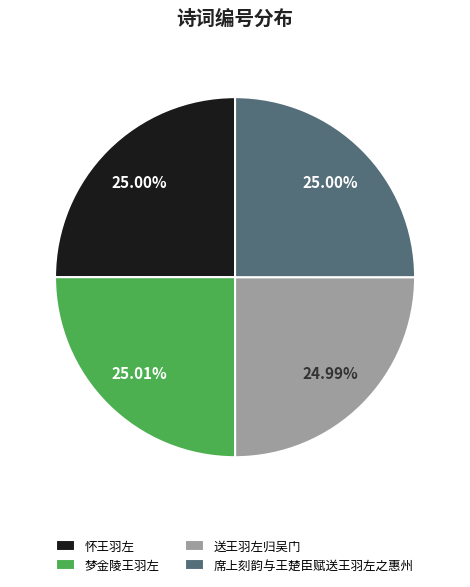

To the nearest percent, what percentage of the pie is 席上刻韵与王楚臣赋送王羽左之惠州?

25%